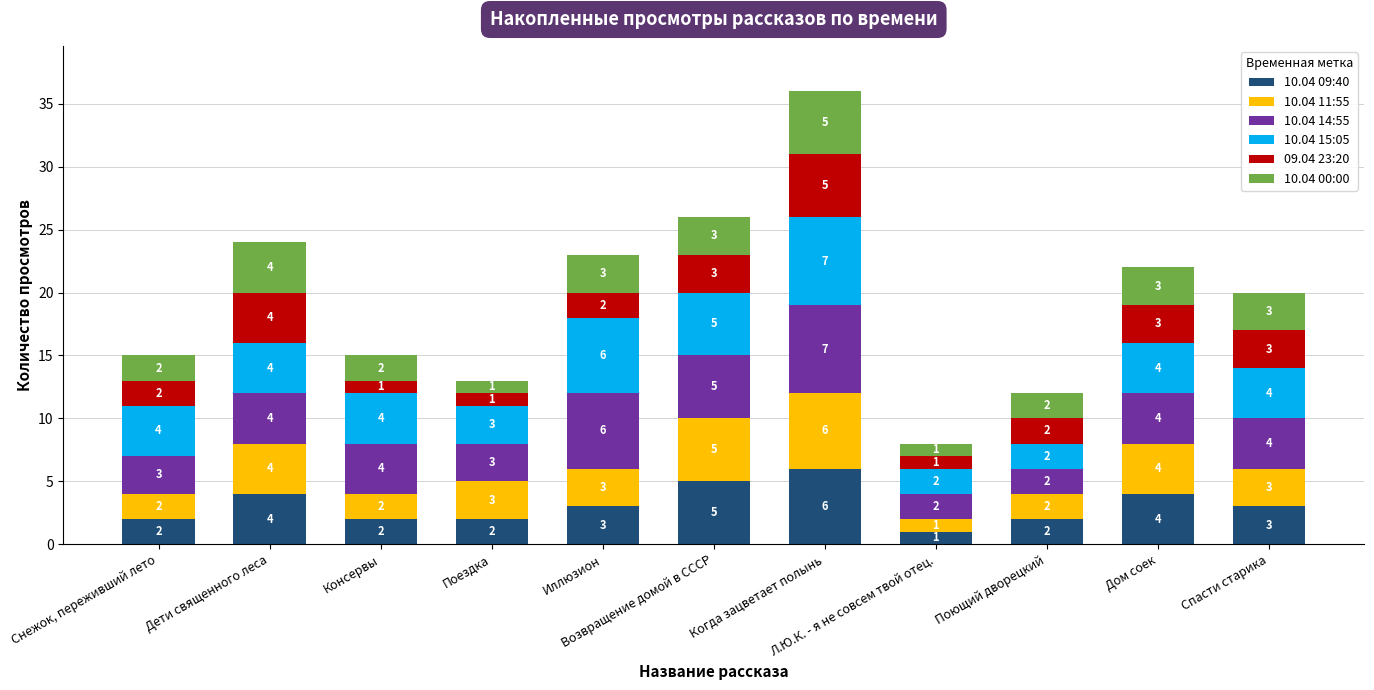

What is the maximum value for 10.04 09:40?

6